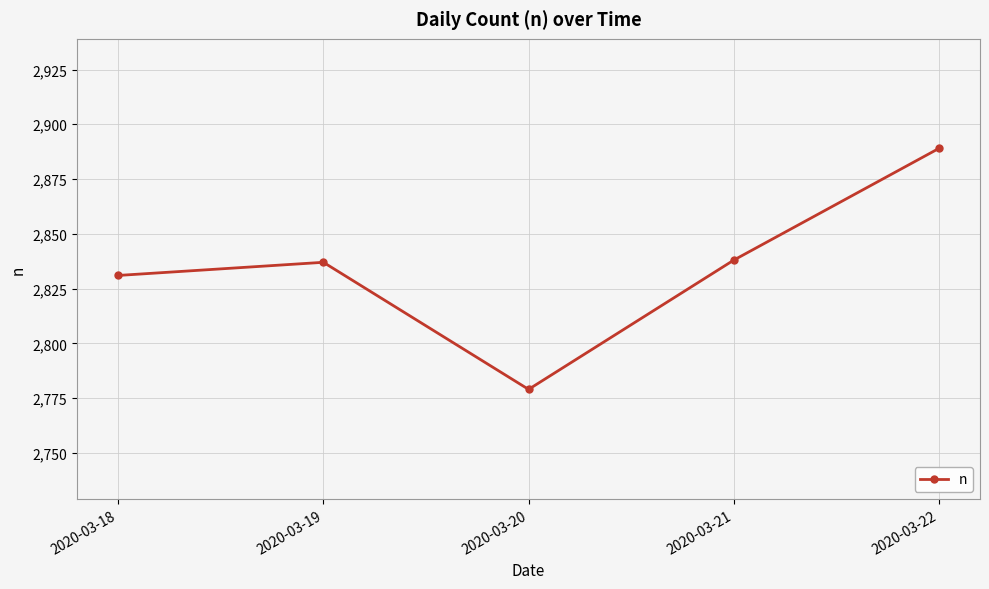

The chart shows a value of 743 at 2020-03-20. True or false?

False